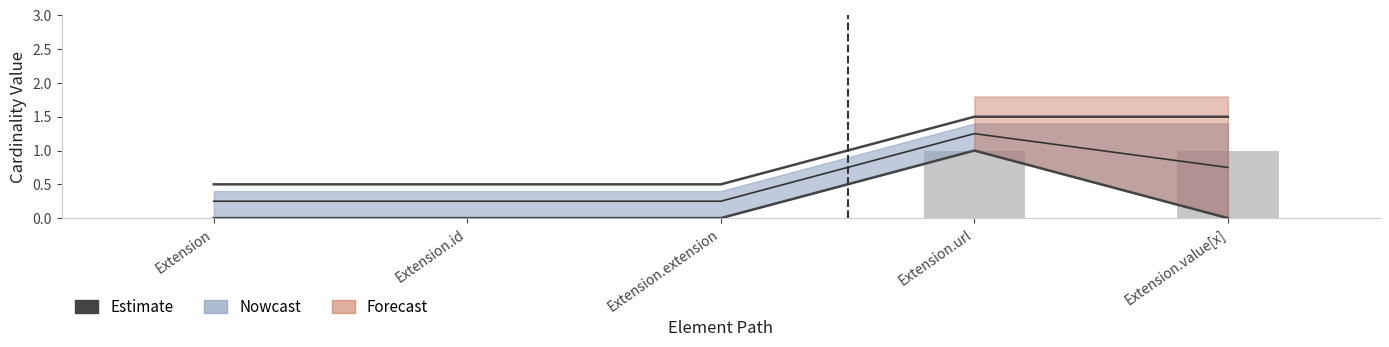

How many bars are there in total?

5